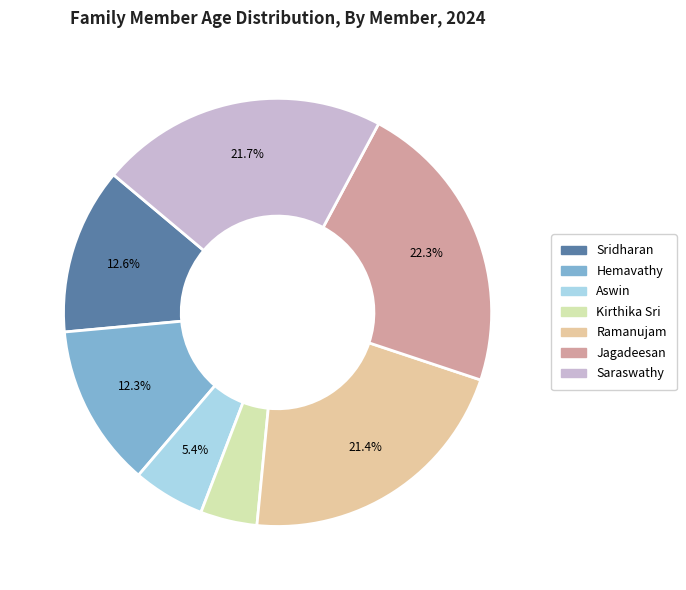

What is the smallest slice in the pie chart?

Kirthika Sri